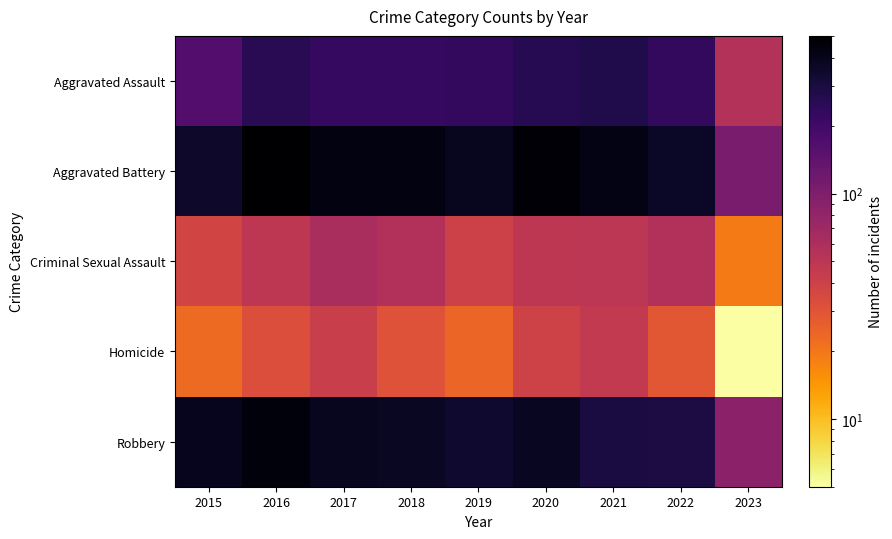

Which category has the highest value across all series?

2016